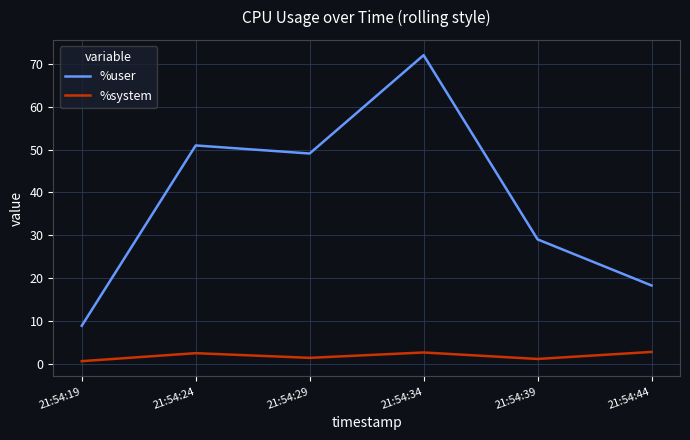

At 21:54:39, list the series in order from smallest to largest.

%system, %user